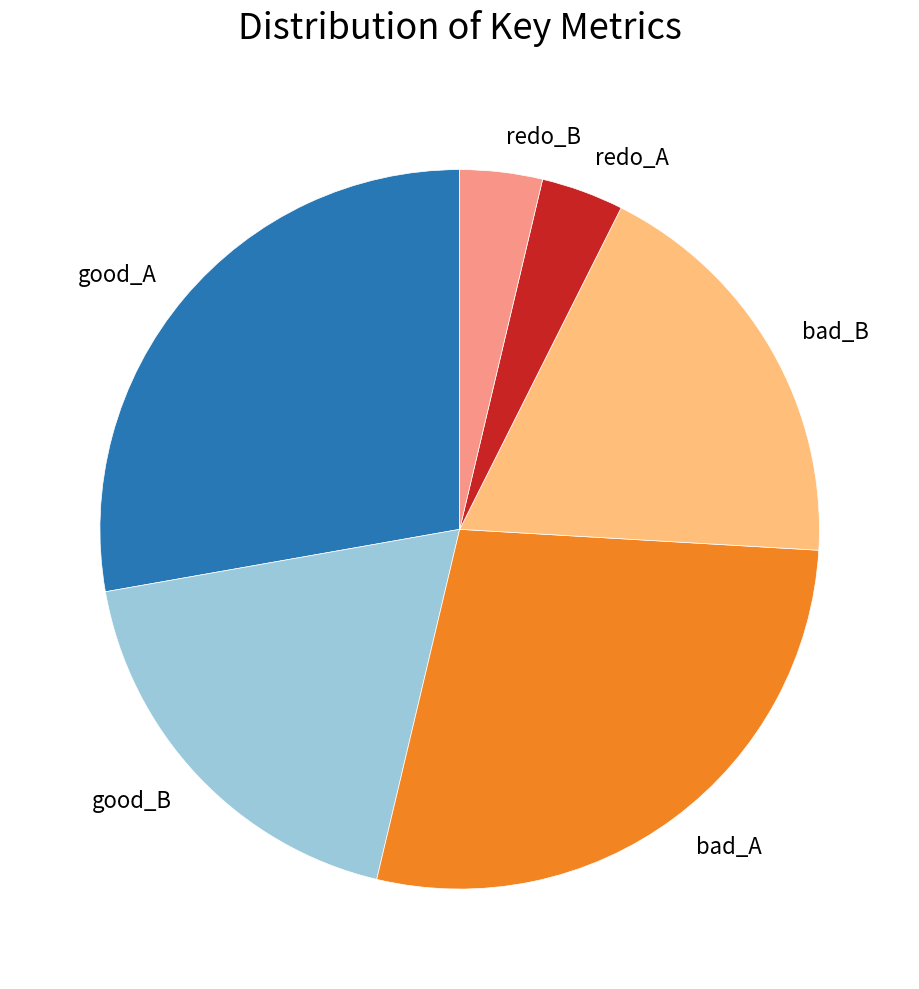

The bad_B slice represents 19% of the pie. True or false?

True